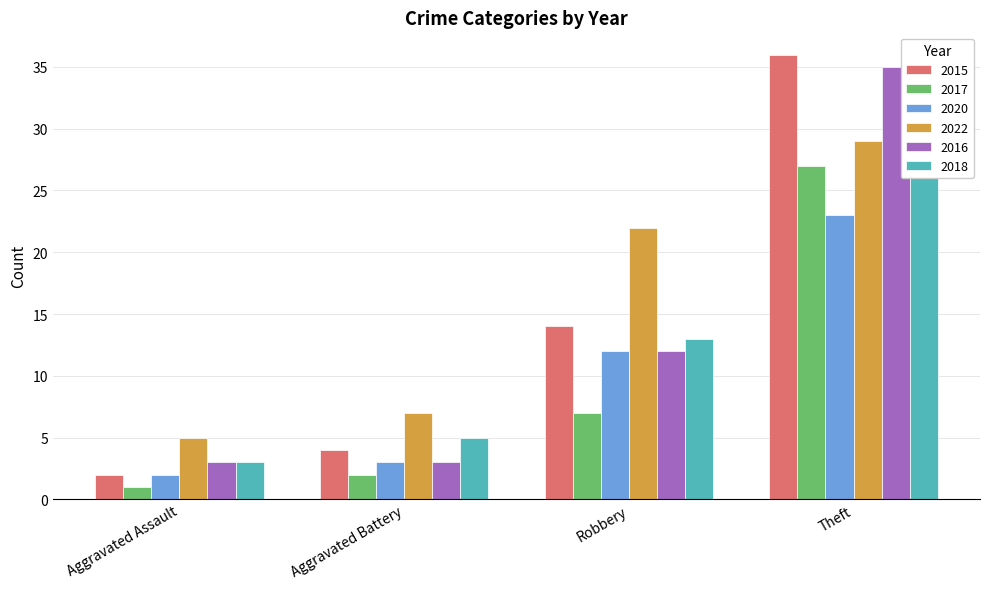

What is the value of the 2017 bar at the 4th from the left?

27